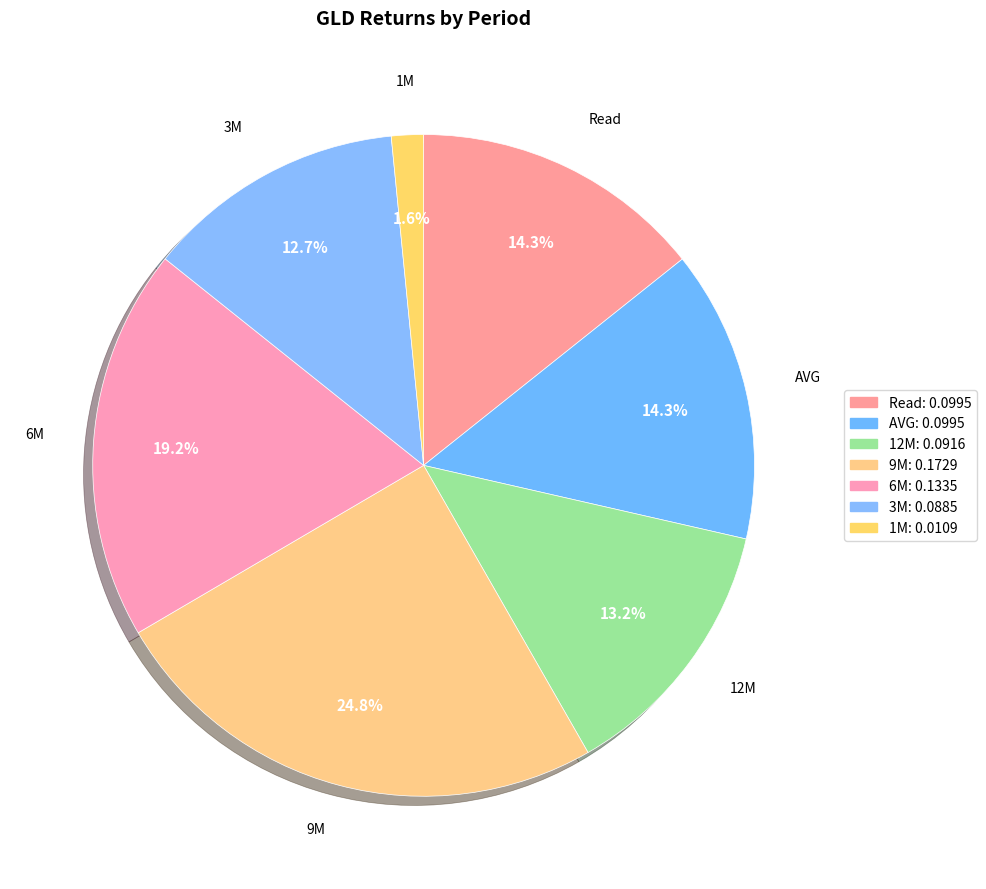

True or false: 9M accounts for 14% of the total.

False